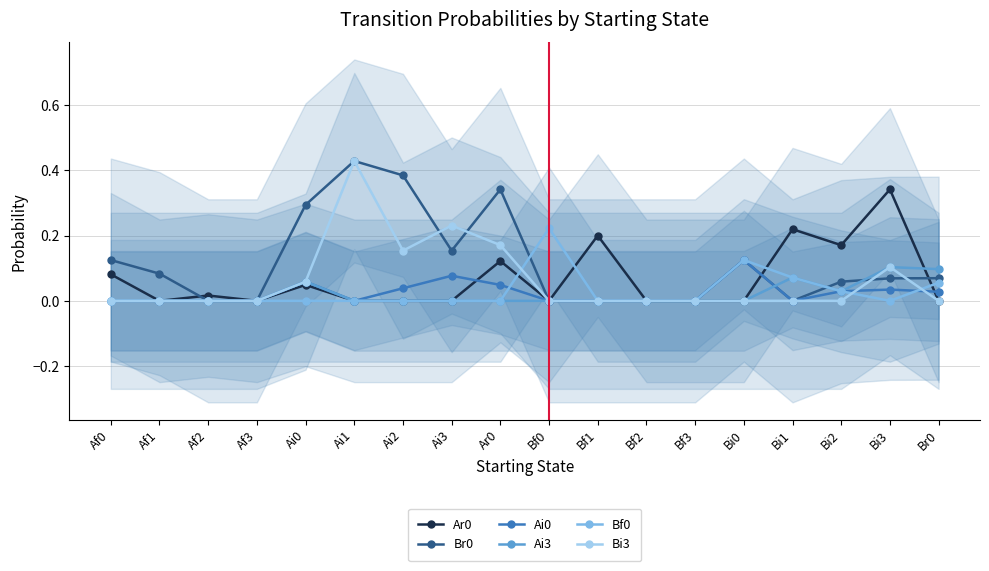

Is the value of Br0 at Bi2 greater than the value of Bi3 at Ai0?

No